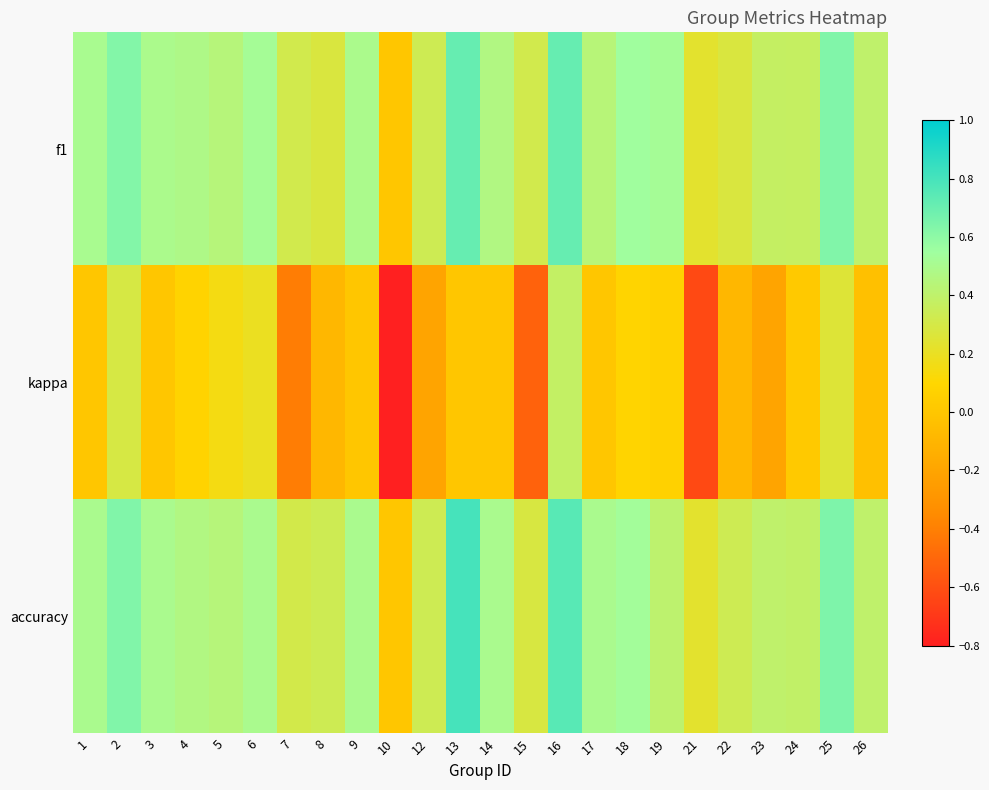

Which has a higher value, 23 or 13?

13